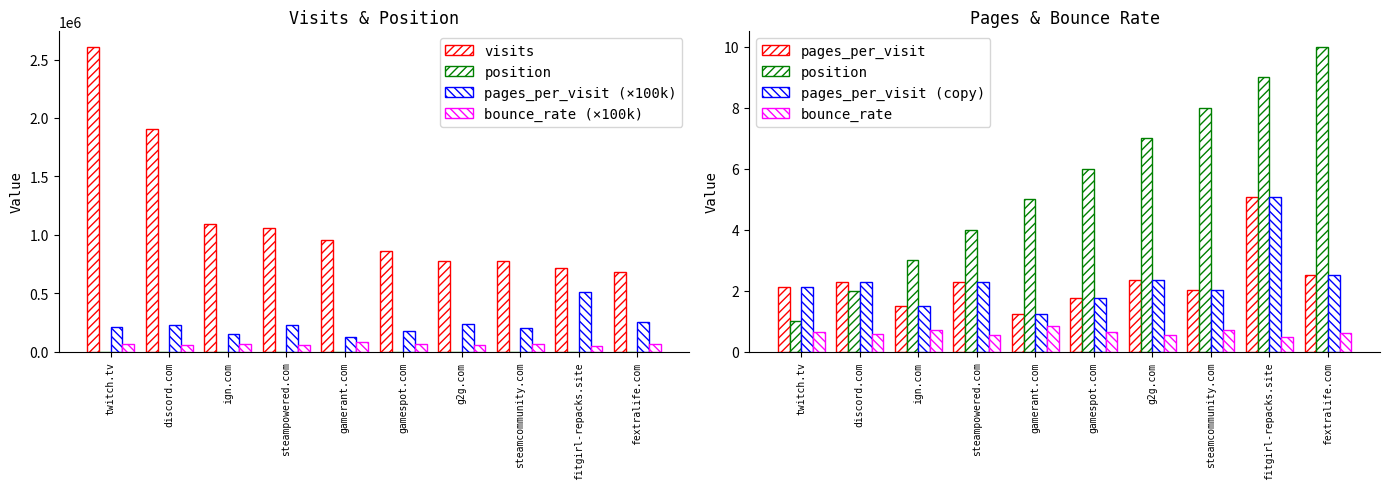

Between gamerant.com and gamespot.com, which series saw the biggest shift?

visits